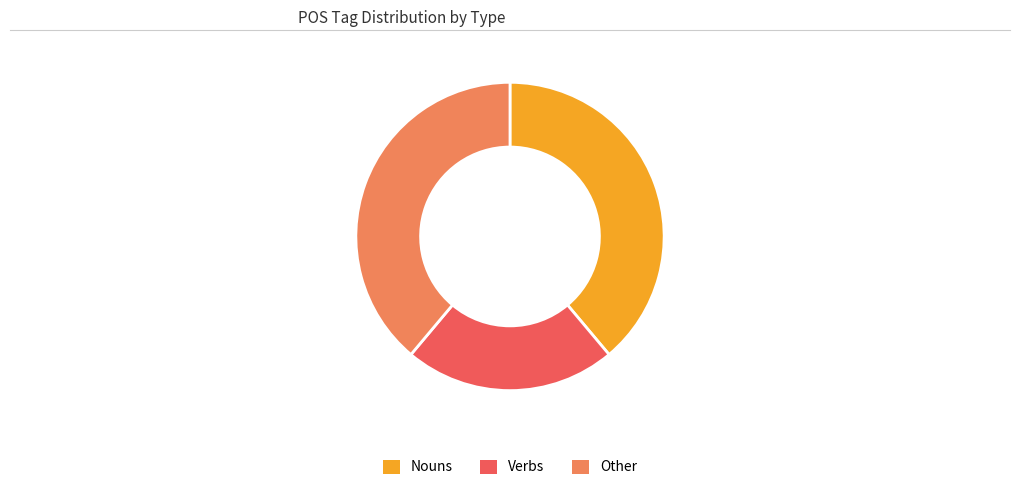

True or false: Verbs accounts for 9% of the total.

False